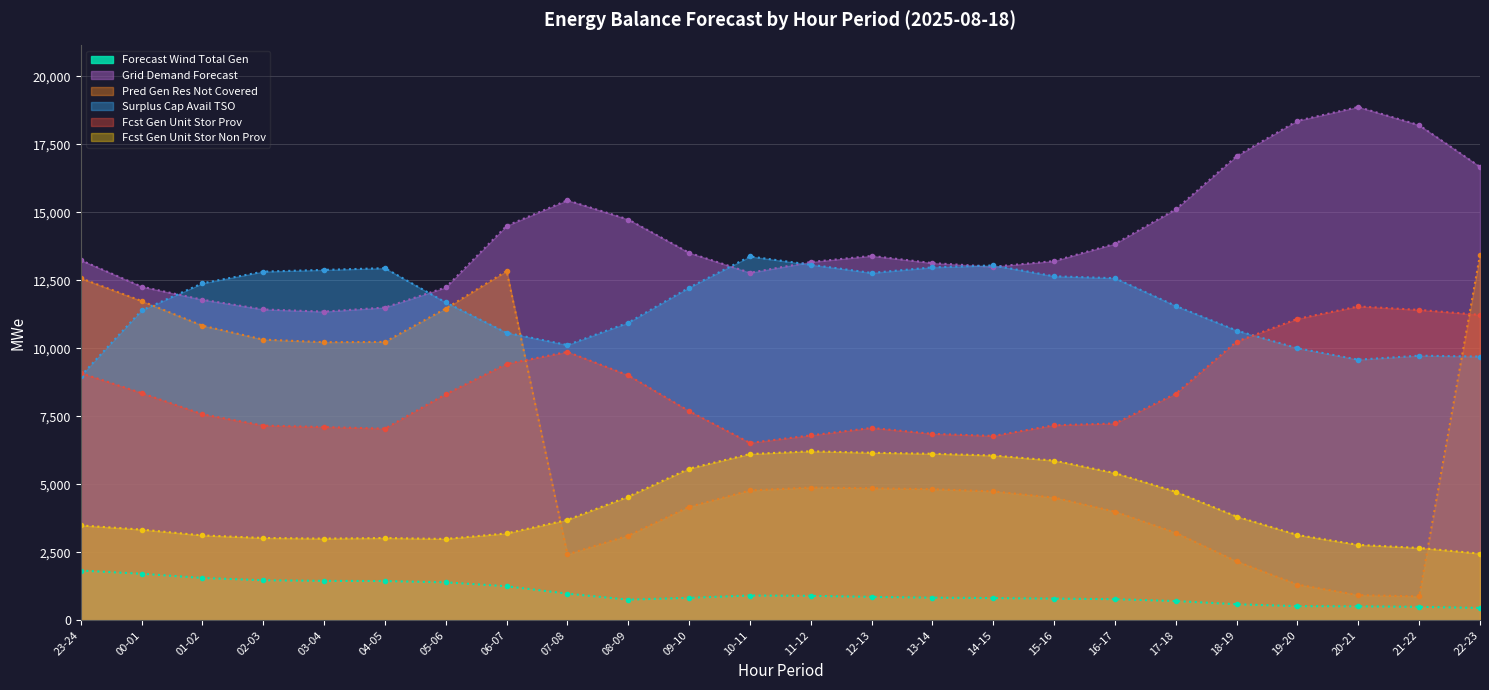

What is the average value of the fcst_gen_unit_stor_non_prov series?

4188